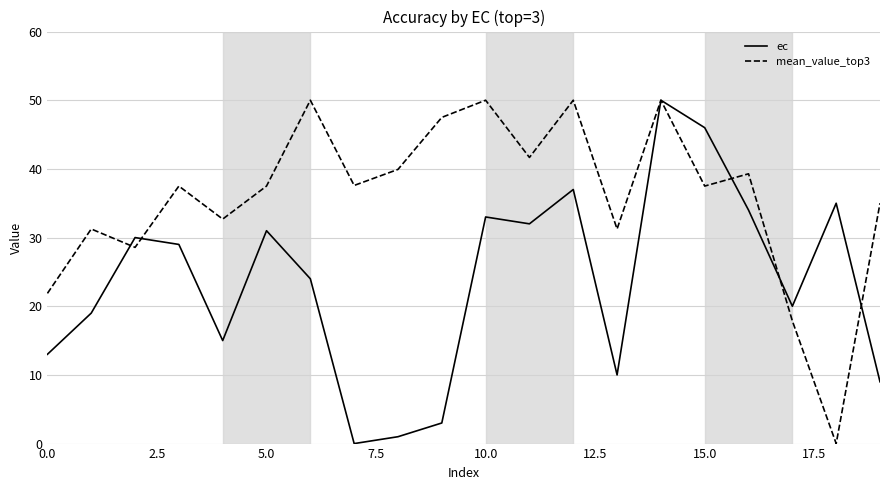

What is the greatest value displayed?

50.0